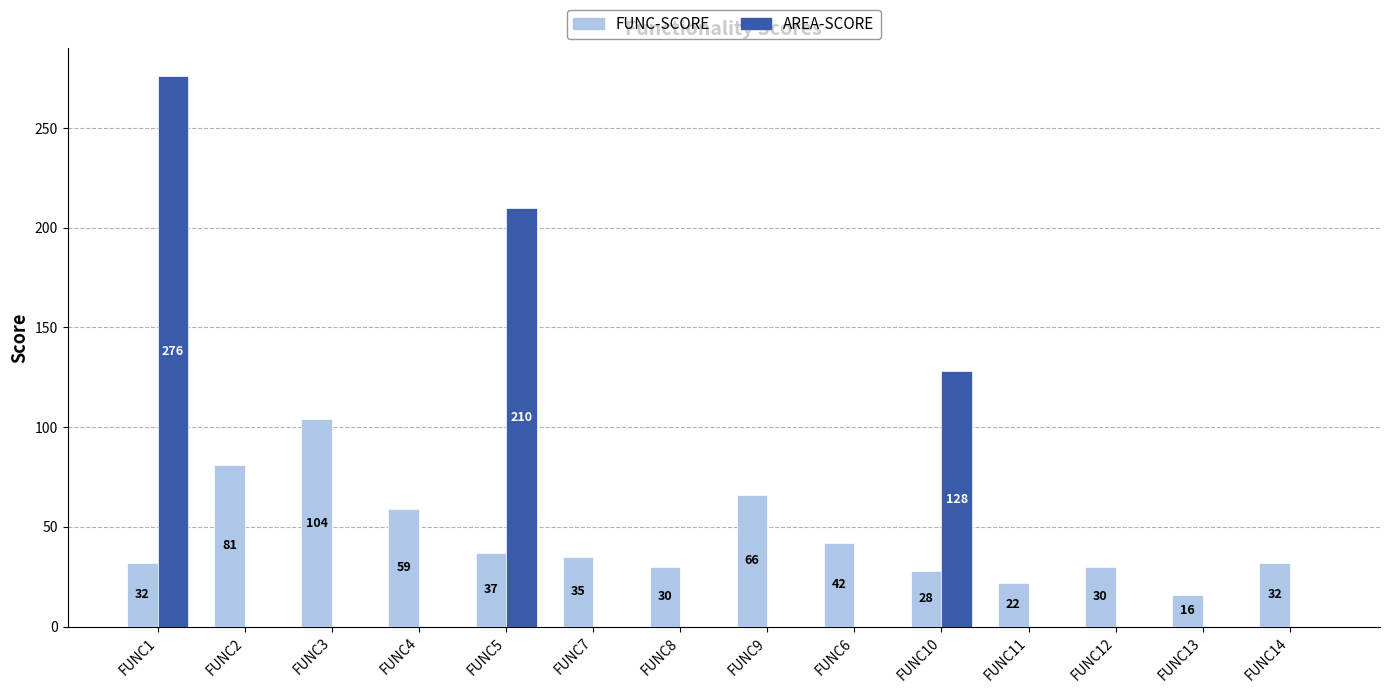

Are the bars grouped side by side (vs. stacked)?

Yes